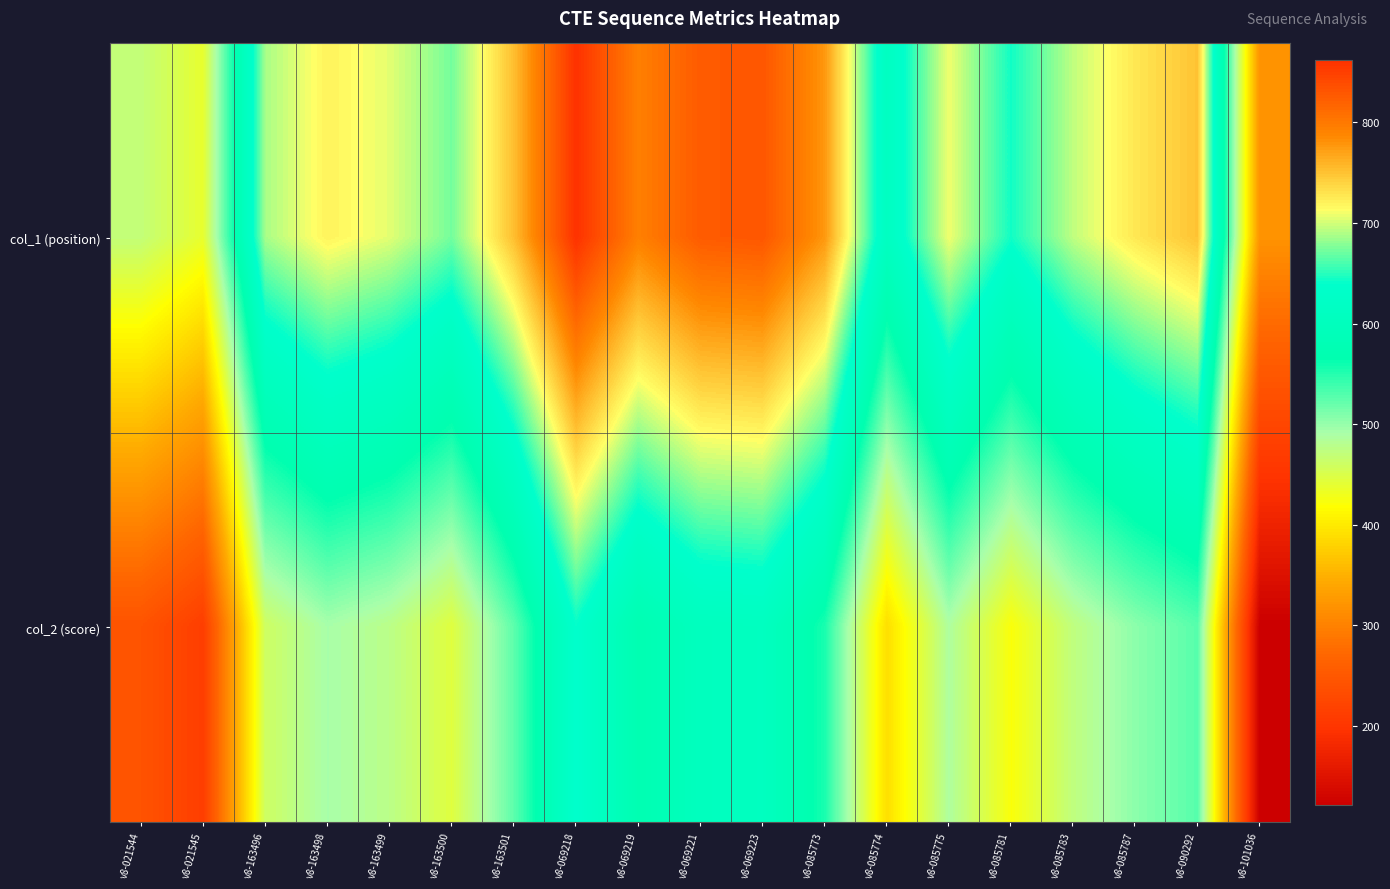

What is the difference between the highest and lowest values at v8-021544?

227.2